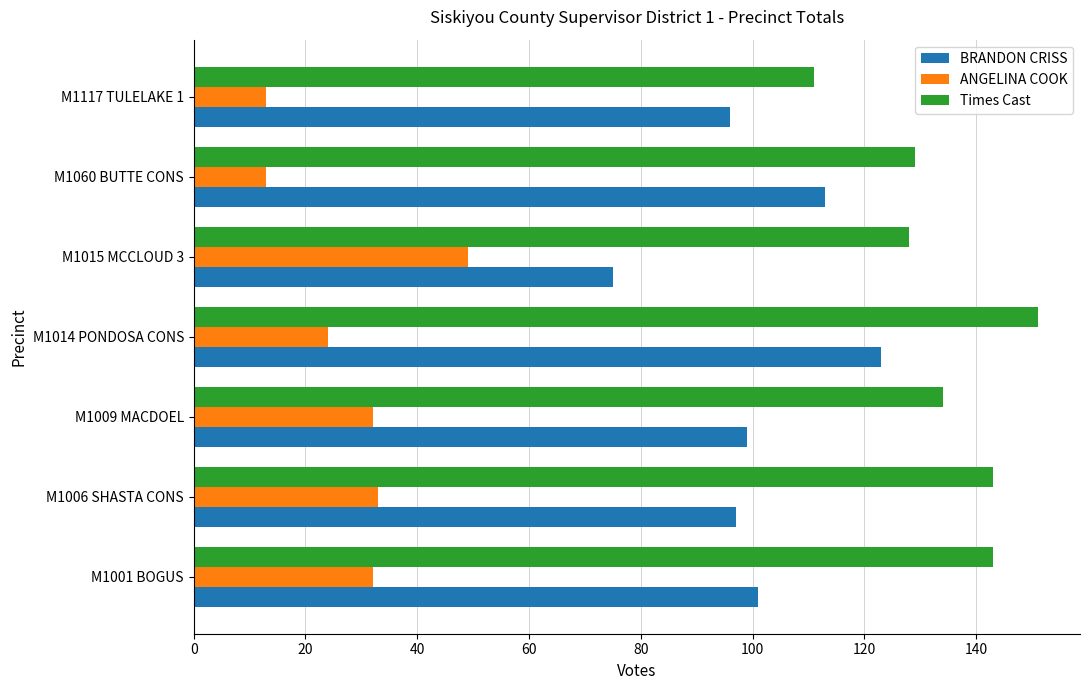

Which series has the widest spread of values?

BRANDON CRISS